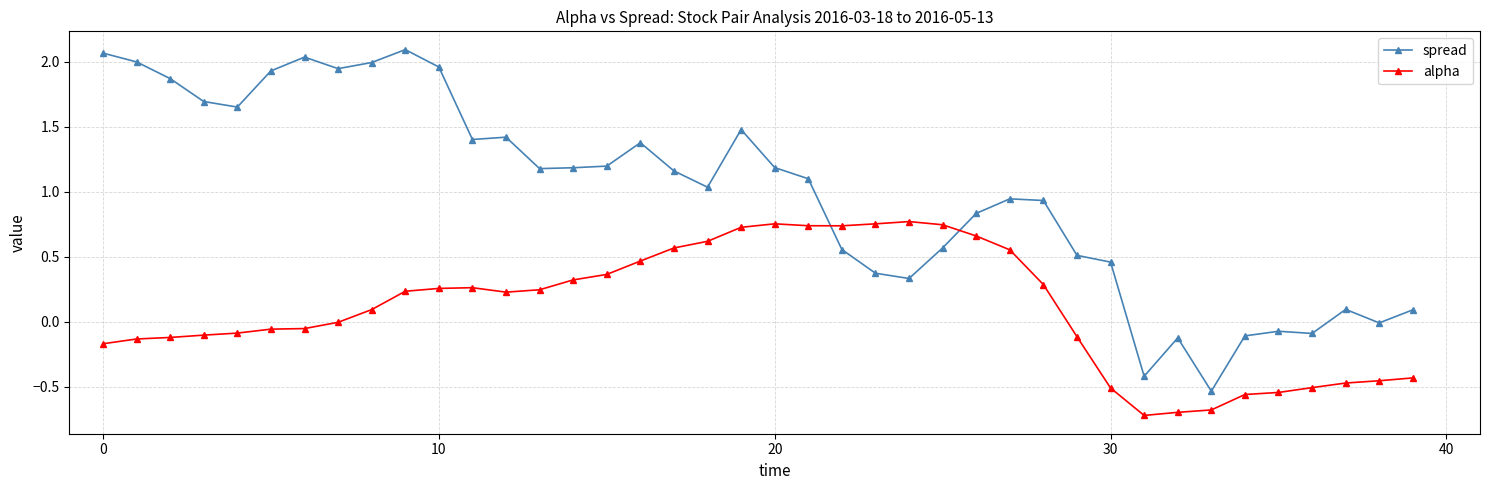

Which series has the largest total across all categories?

spread